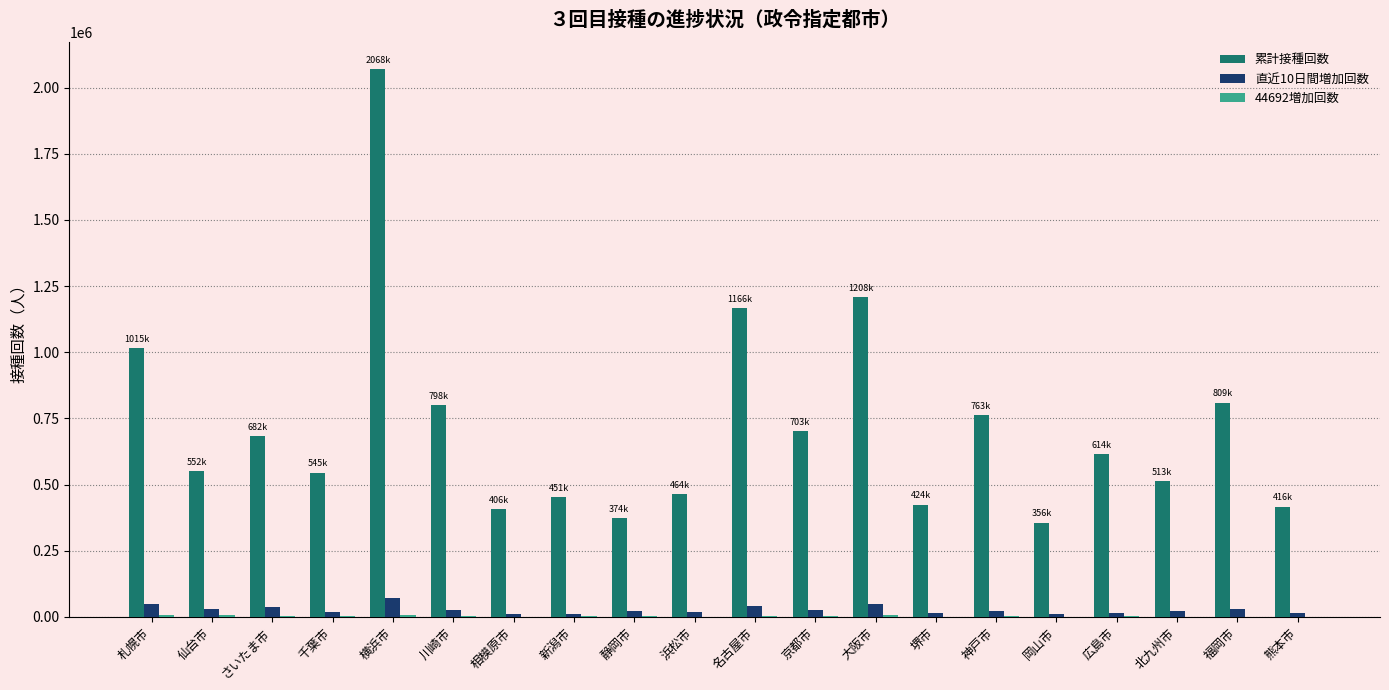

Which series has the widest spread of values?

累計接種回数